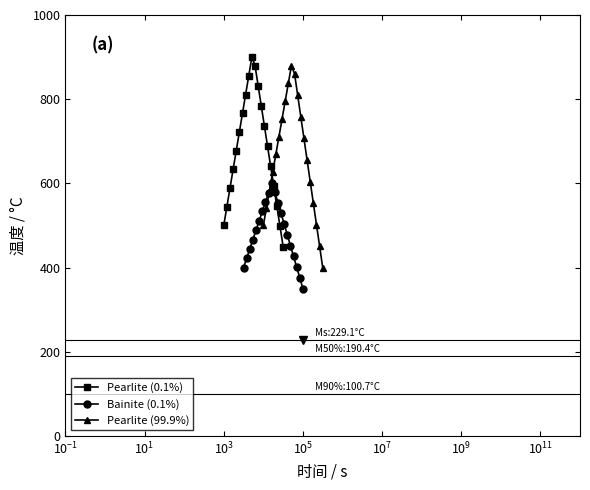

Which series has the largest range (max minus min)?

Pearlite (99.9%)